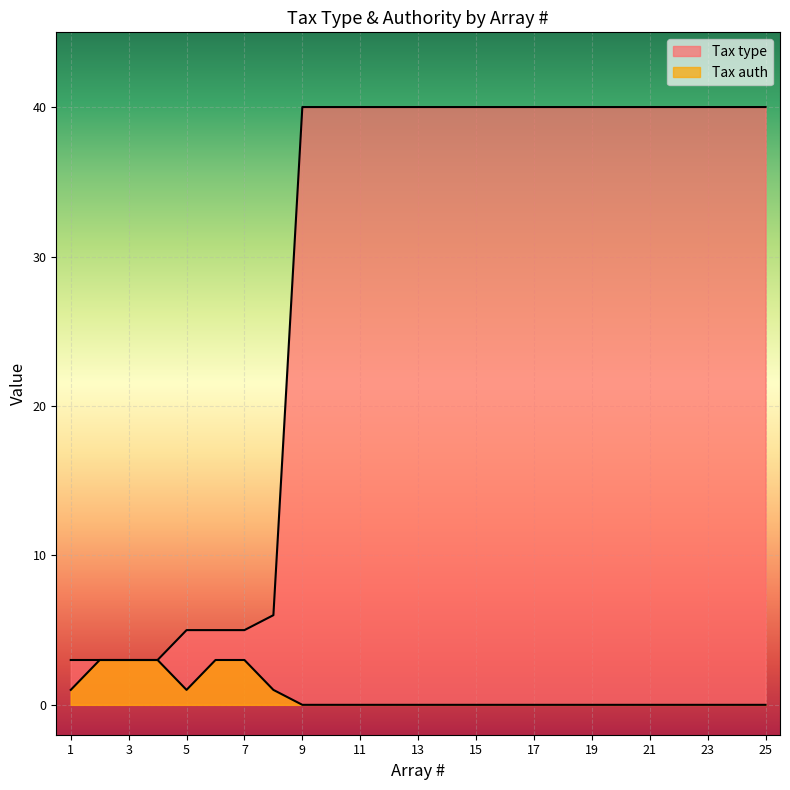

What is the average value of the Tax type series?

29